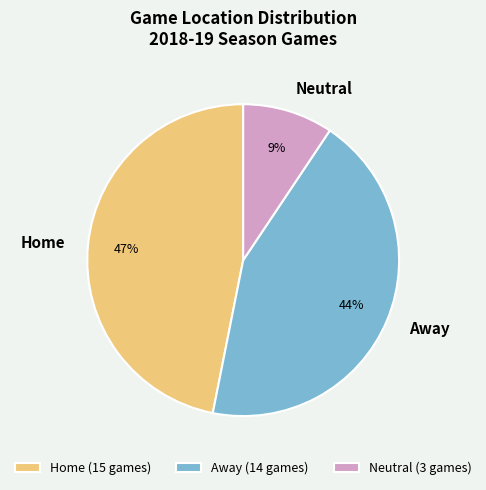

Is the sum of Home and Neutral greater than half?

Yes